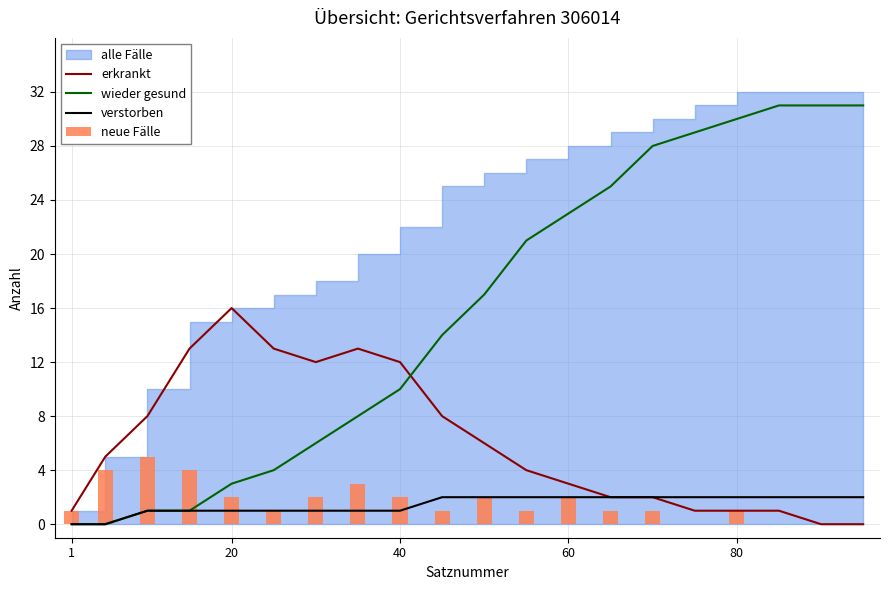

How many categories are shown in the chart?

20